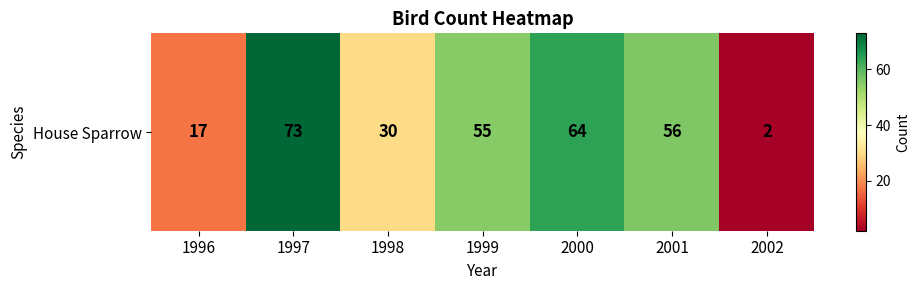

What is the minimum value shown in the chart?

2